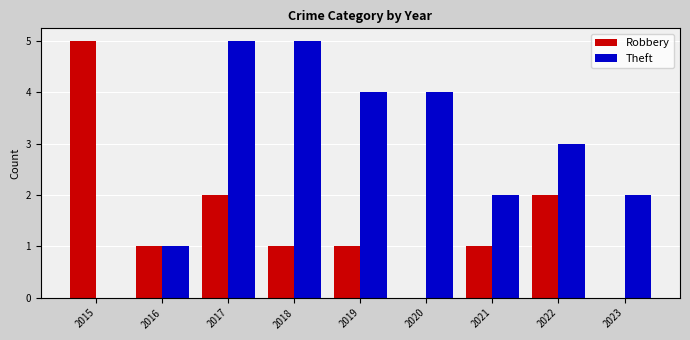

At which category is the sum across all series the highest?

2017